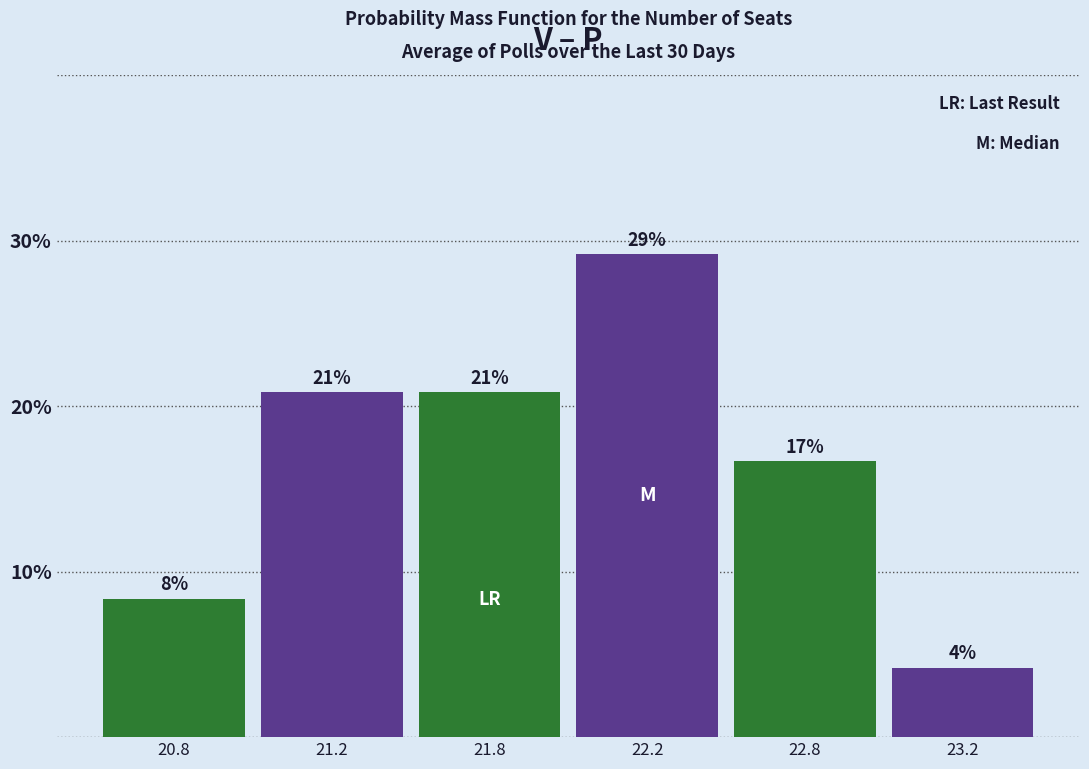

How many bars are there in total?

6